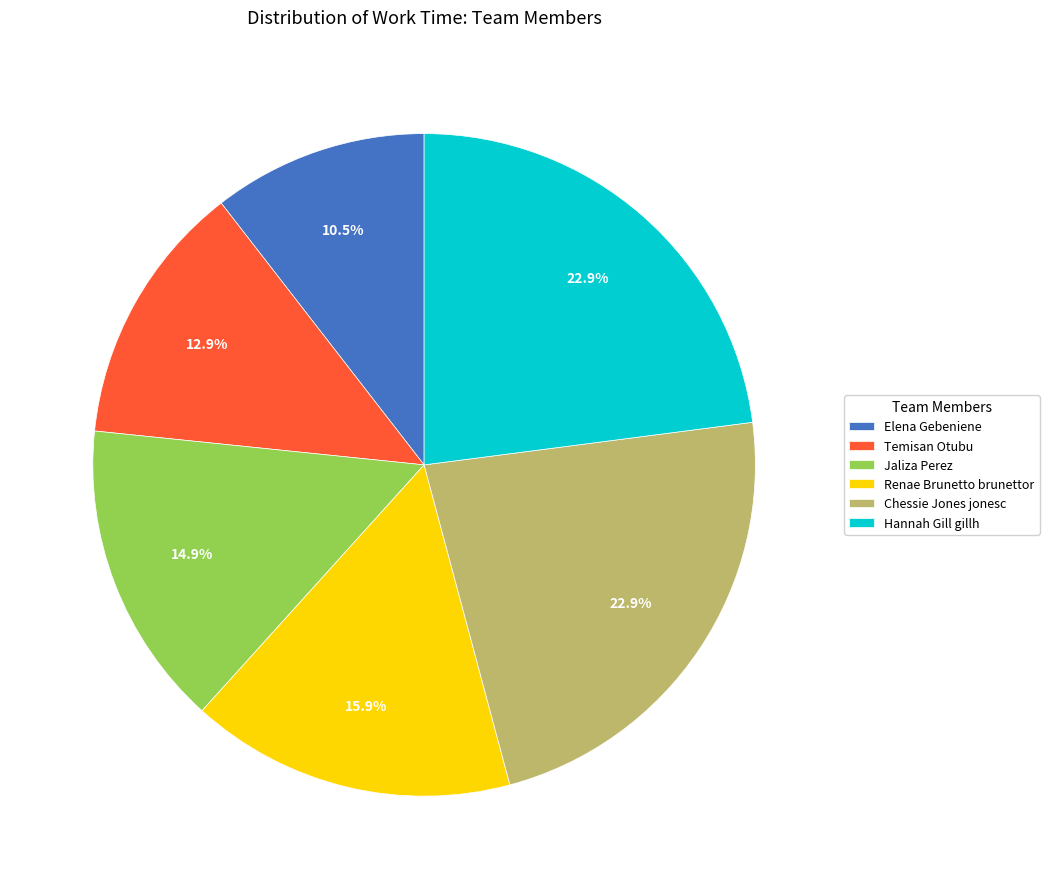

Between Elena Gebeniene and Renae Brunetto brunettor, which is larger?

Renae Brunetto brunettor